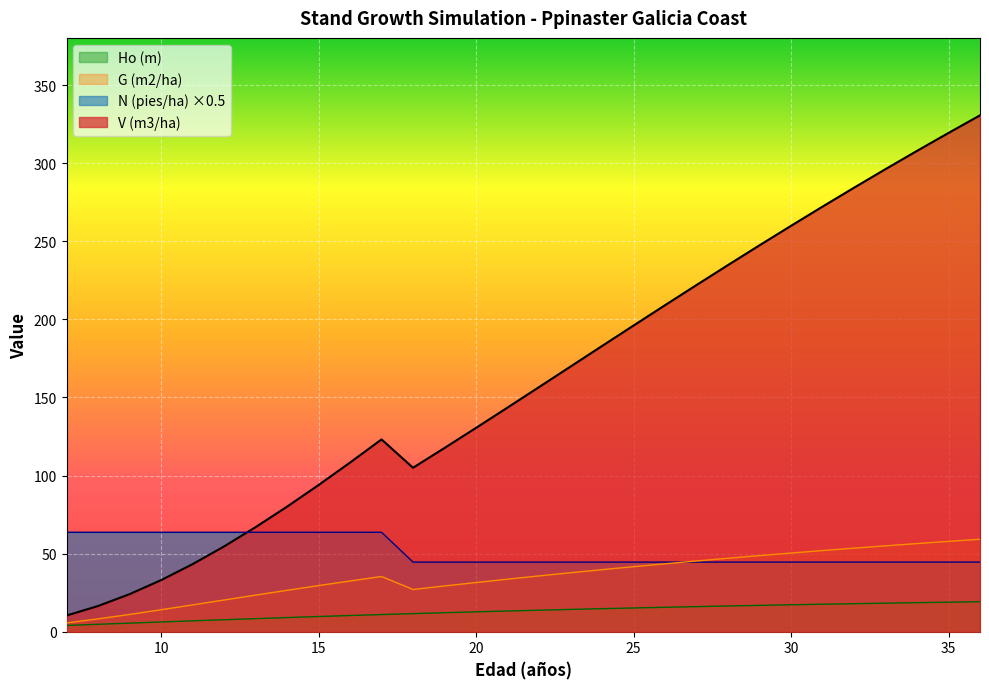

At how many categories does at least one series exceed 43?

30